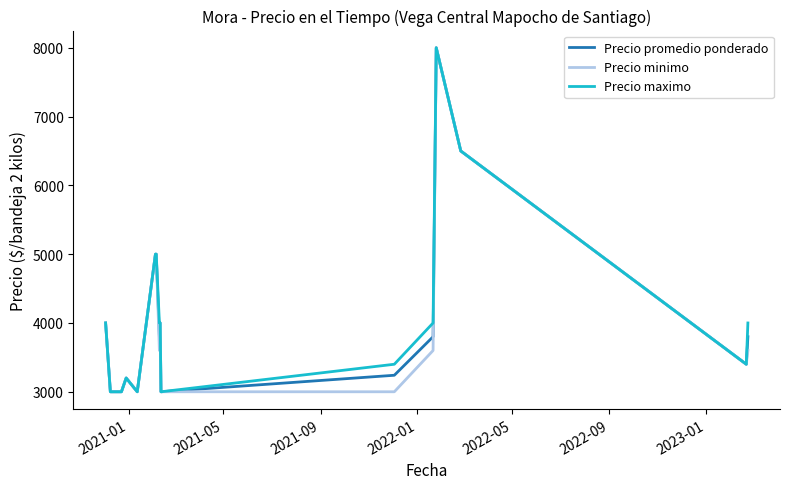

What is the maximum value for Precio minimo?

8000